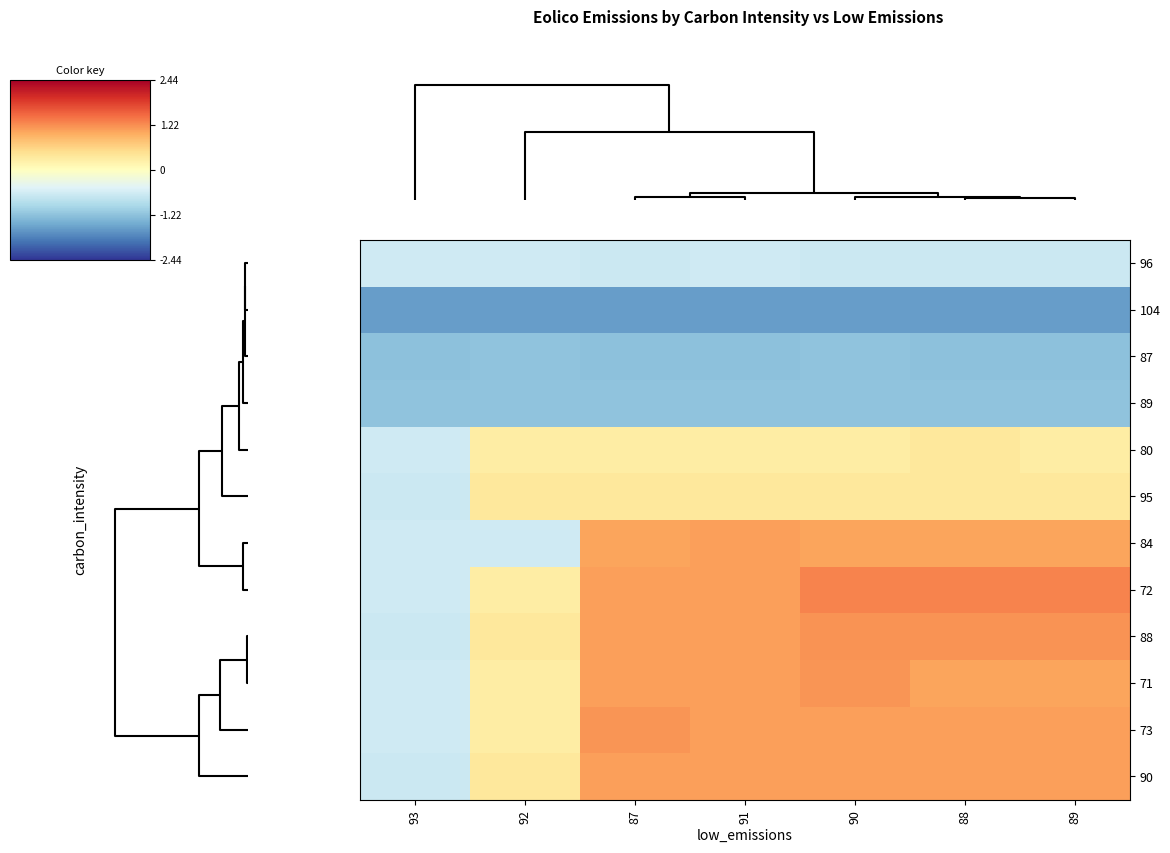

Reading right to left, transcribe all the data shown in this chart.

96: 89=-0.7	88=-0.7	90=-0.7	91=-0.6	87=-0.7	92=-0.6	93=-0.6
104: 89=-1.6	88=-1.6	90=-1.6	91=-1.6	87=-1.6	92=-1.6	93=-1.6
87: 89=-1.2	88=-1.2	90=-1.2	91=-1.2	87=-1.2	92=-1.2	93=-1.2
89: 89=-1.2	88=-1.2	90=-1.2	91=-1.2	87=-1.2	92=-1.2	93=-1.2
80: 89=0.3	88=0.3	90=0.3	91=0.3	87=0.3	92=0.3	93=-0.6
95: 89=0.3	88=0.3	90=0.3	91=0.3	87=0.3	92=0.3	93=-0.7
84: 89=1.0	88=1.0	90=1.0	91=1.1	87=1.0	92=-0.6	93=-0.6
72: 89=1.3	88=1.3	90=1.3	91=1.1	87=1.1	92=0.3	93=-0.6
88: 89=1.2	88=1.2	90=1.2	91=1.1	87=1.1	92=0.3	93=-0.7
71: 89=1.0	88=1.0	90=1.1	91=1.1	87=1.1	92=0.3	93=-0.6
73: 89=1.1	88=1.1	90=1.1	91=1.1	87=1.1	92=0.3	93=-0.6
90: 89=1.1	88=1.1	90=1.1	91=1.1	87=1.1	92=0.3	93=-0.7